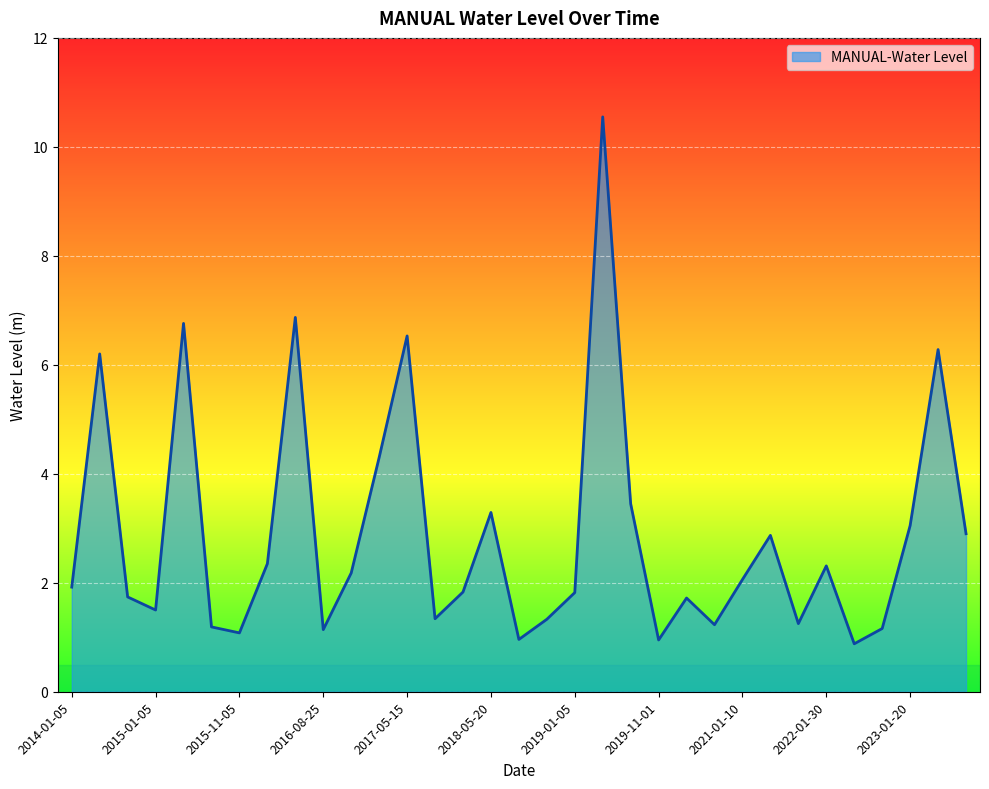

What is the maximum value shown in the chart?

10.6